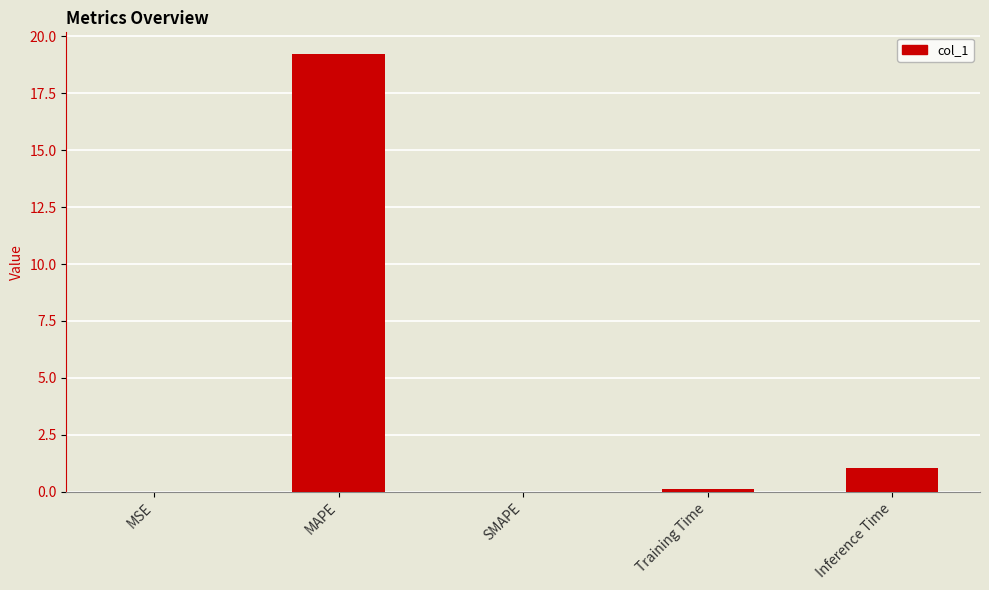

Approximately how many times larger is the value at MAPE compared to Inference Time?

18.5